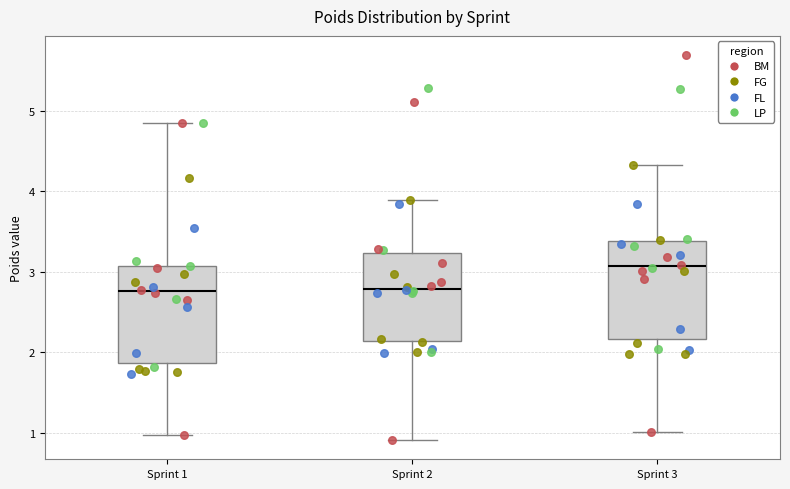

Reading left to right, read every box against the y-axis: the position of its median line, the range the box covers, and the ends of its whiskers. The values are not printed on the chart, so give them approximately, as read against the axis.

Sprint 1: median 2.8, box 1.9 to 3.1, whiskers 1.0 to 4.9
Sprint 2: median 2.8, box 2.1 to 3.2, whiskers 0.9 to 3.9
Sprint 3: median 3.1, box 2.2 to 3.4, whiskers 1.0 to 4.3